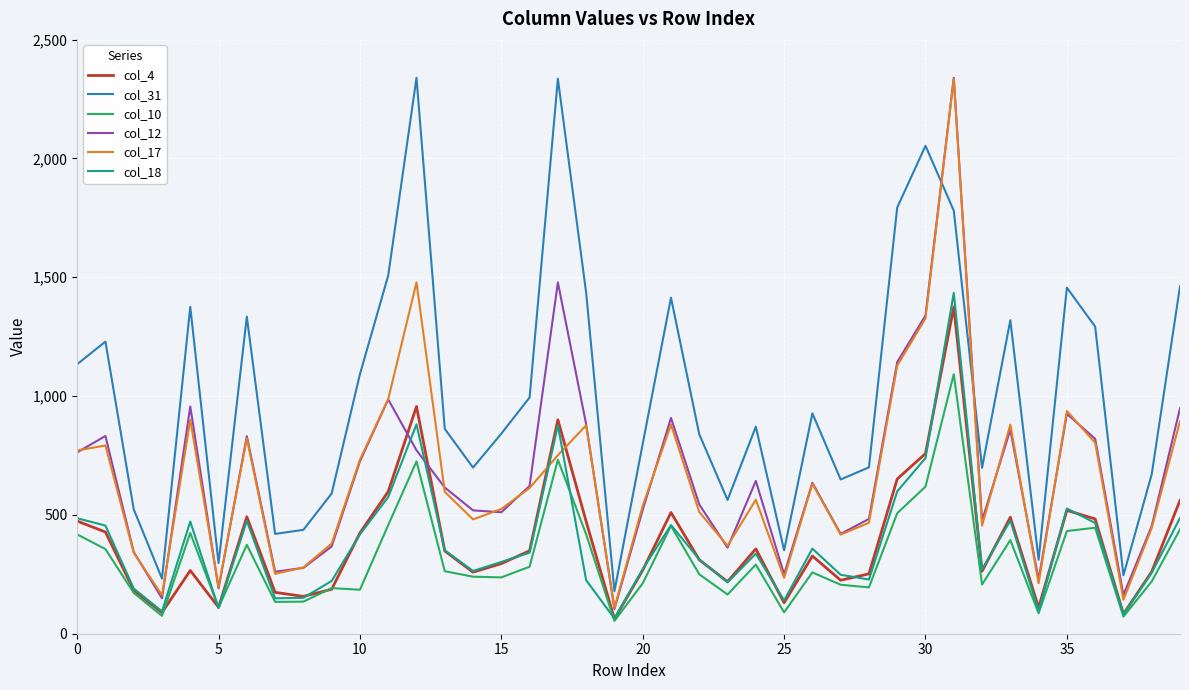

After their last crossing, which series has the higher values: col_12 or col_4?

col_12